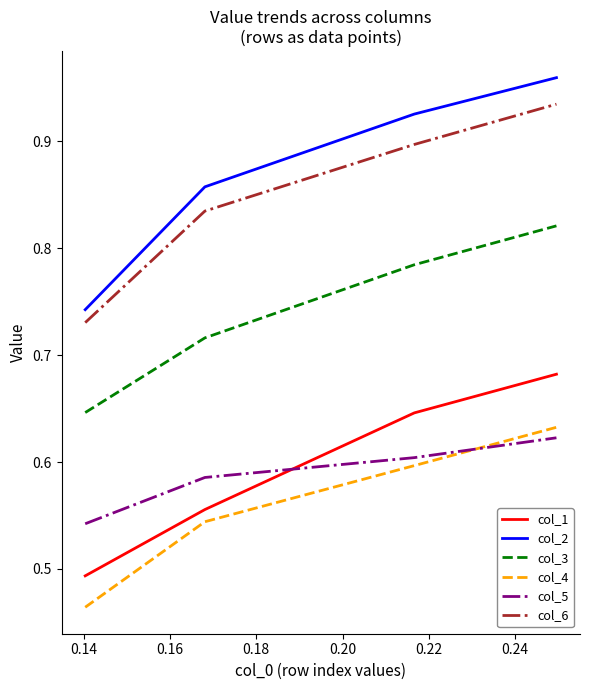

True or false: col_2 and col_4 cross at least once.

False